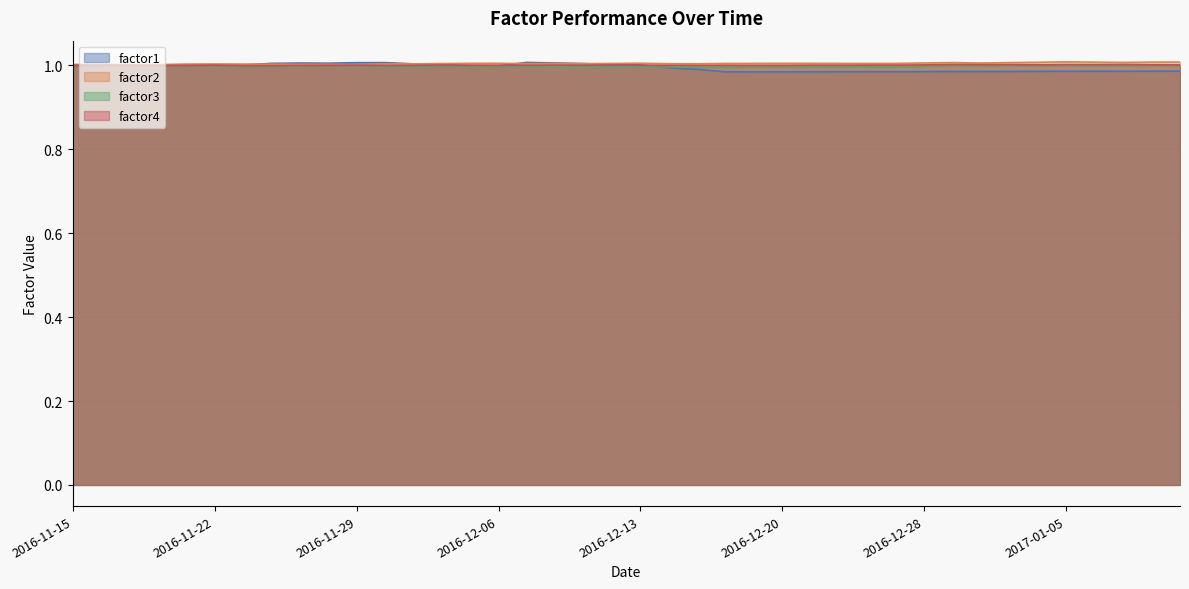

True or false: factor1 has more than 2 interior local peaks.

True